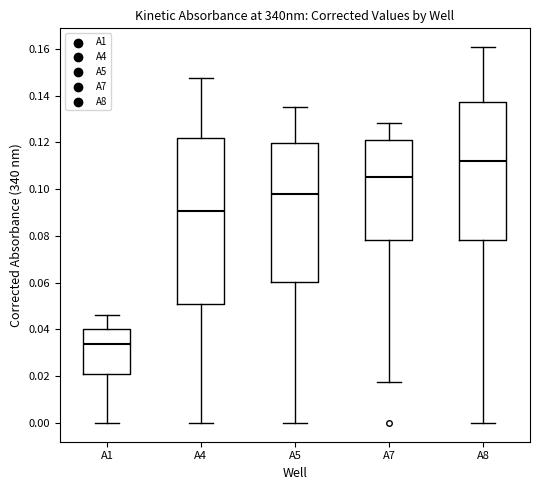

Which box's median line is the lowest?

A1